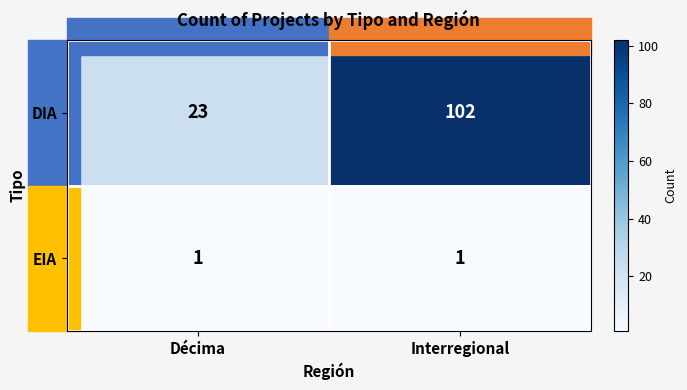

Which series has the largest total across all categories?

DIA